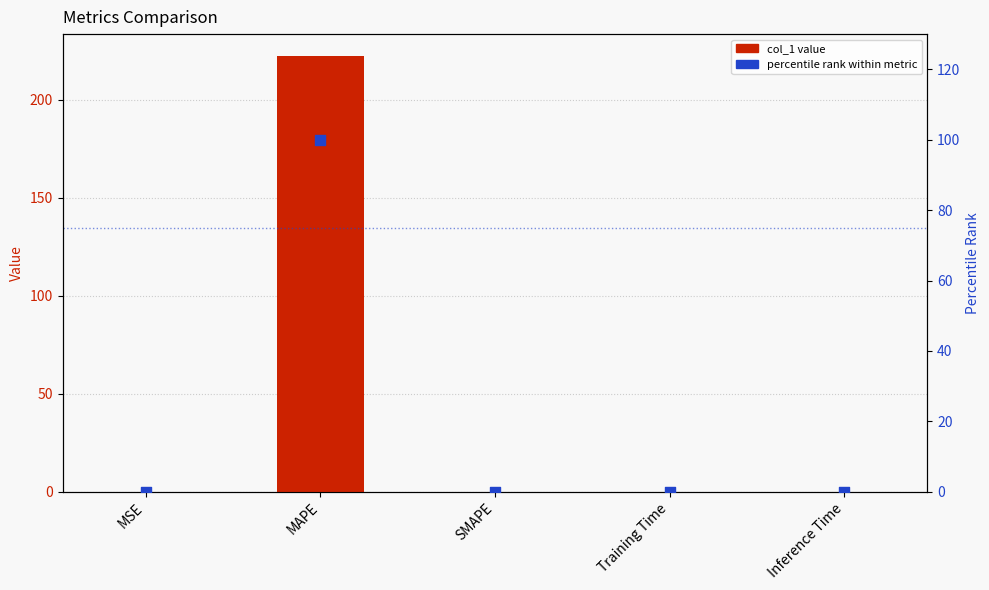

What is the total value across all series at MSE?

0.1